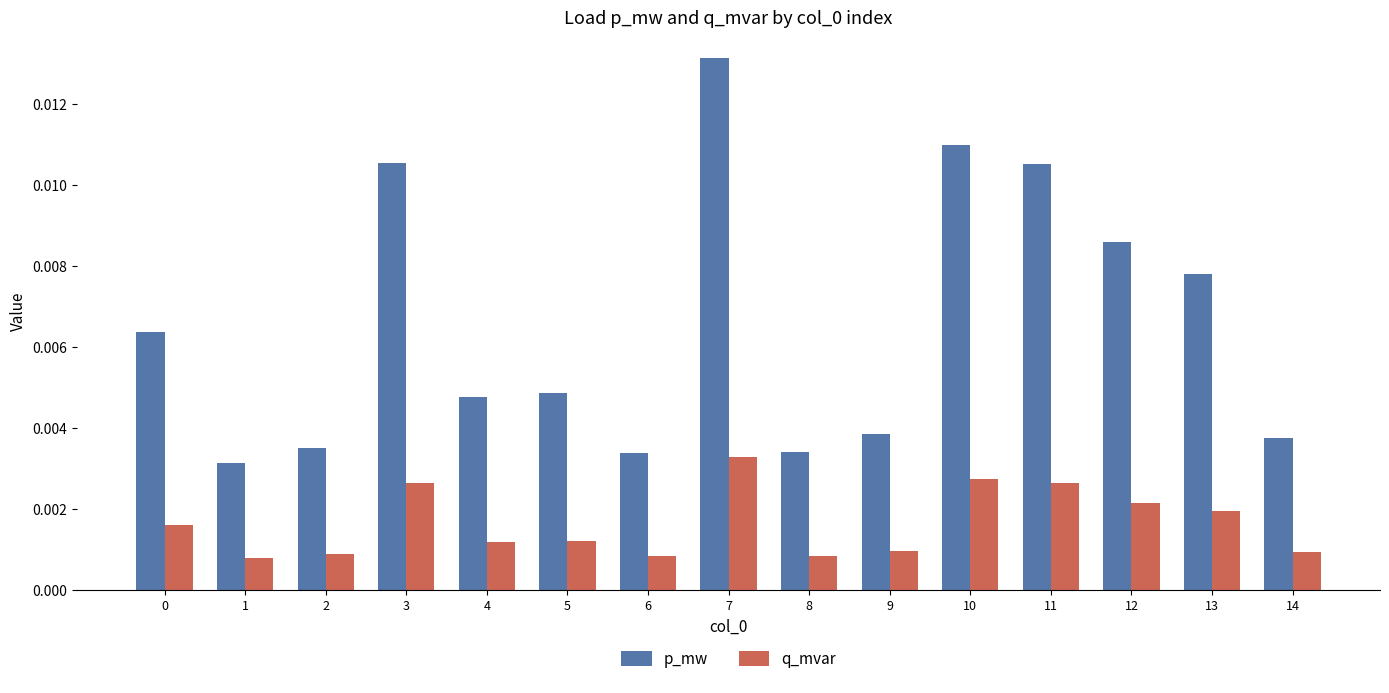

At which label is p_mw closest to 0?

1